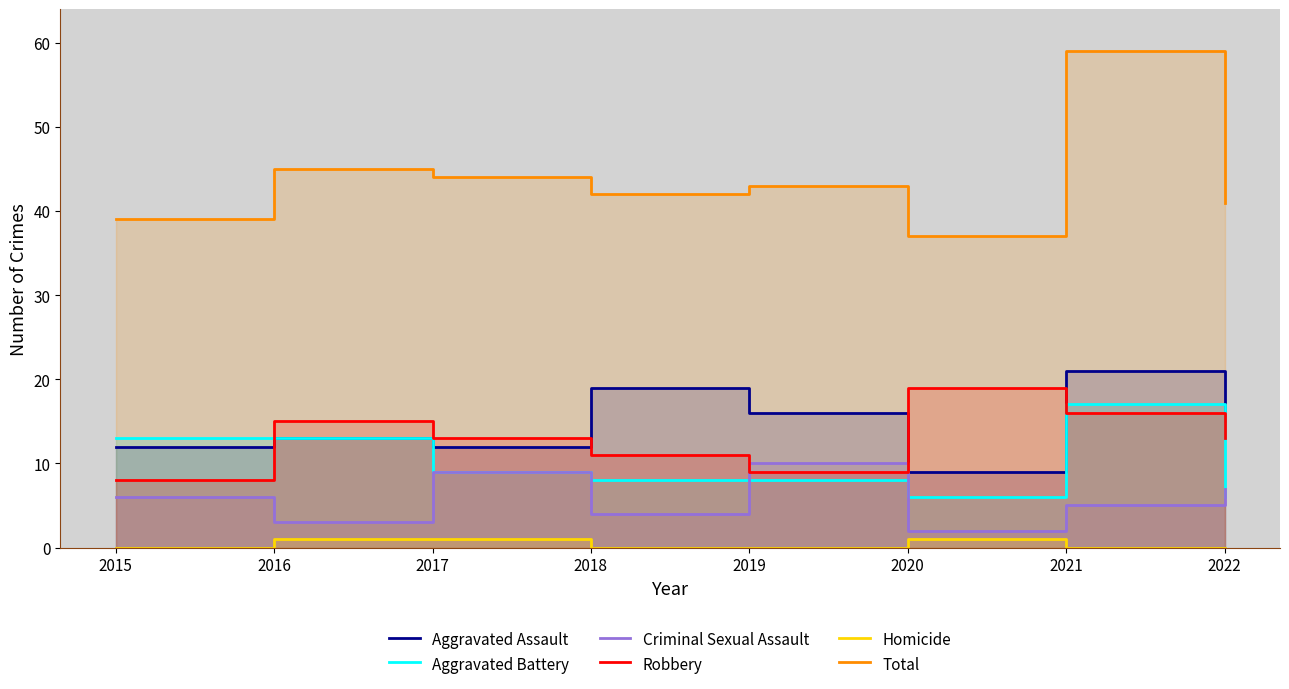

What is the average value of the Robbery series?

13